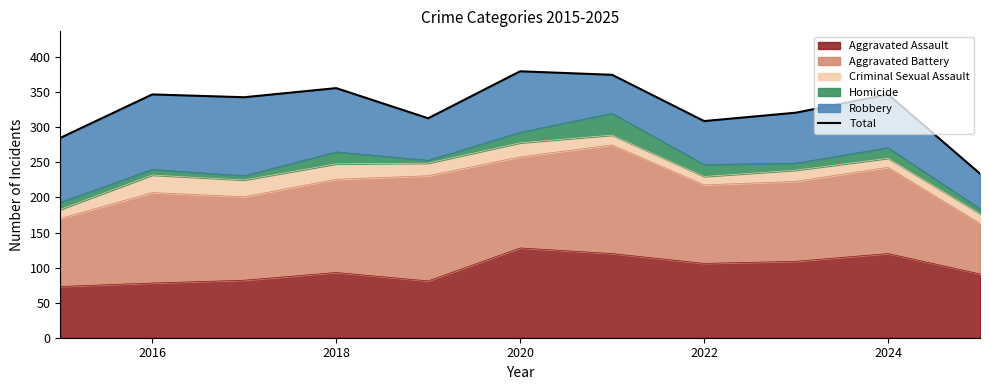

What is the maximum value for Aggravated Assault?

128